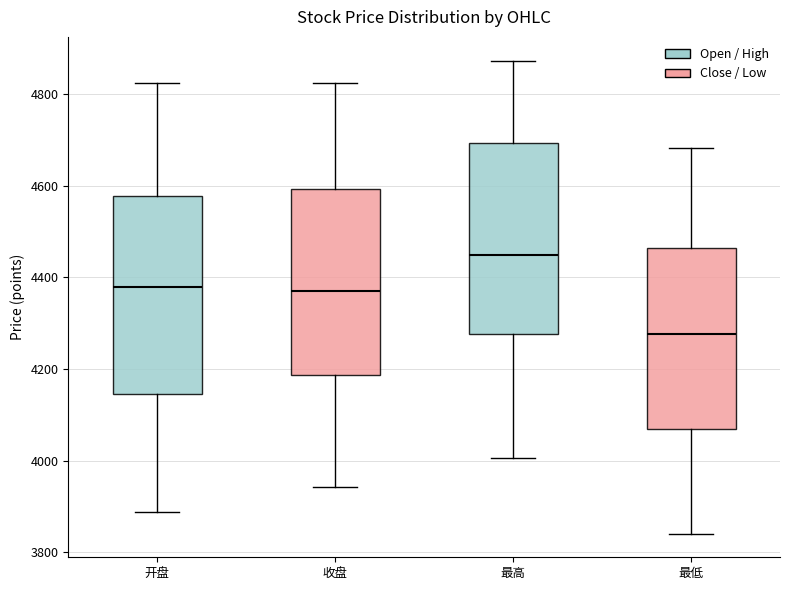

Reading left to right, transcribe this box plot: for each box, give where its median line is, the range the box spans, and where its two whiskers end, as read against the y-axis. The values are not printed on the chart, so give them approximately, as read against the axis.

开盘: median 4380, box 4140 to 4580, whiskers 3880 to 4820
收盘: median 4360, box 4180 to 4600, whiskers 3940 to 4820
最高: median 4440, box 4280 to 4700, whiskers 4000 to 4880
最低: median 4280, box 4060 to 4460, whiskers 3840 to 4680